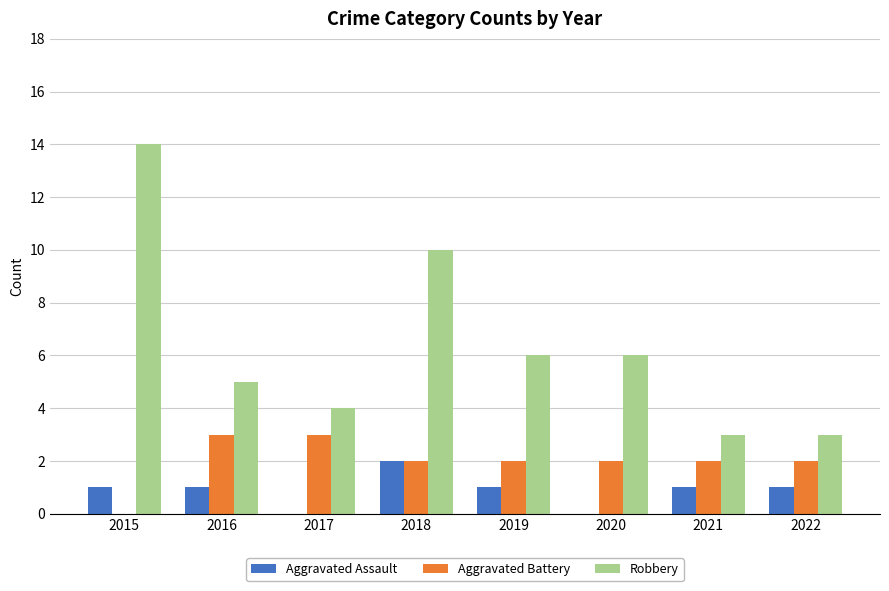

What is the greatest value displayed?

14